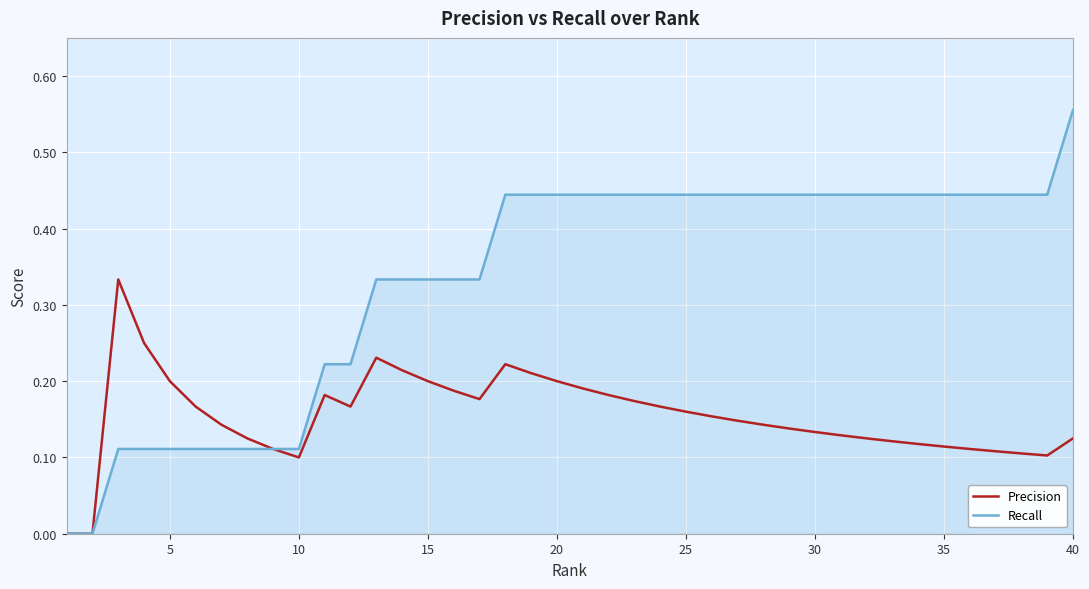

List the series in order of their overall mean, highest first.

Recall, Precision